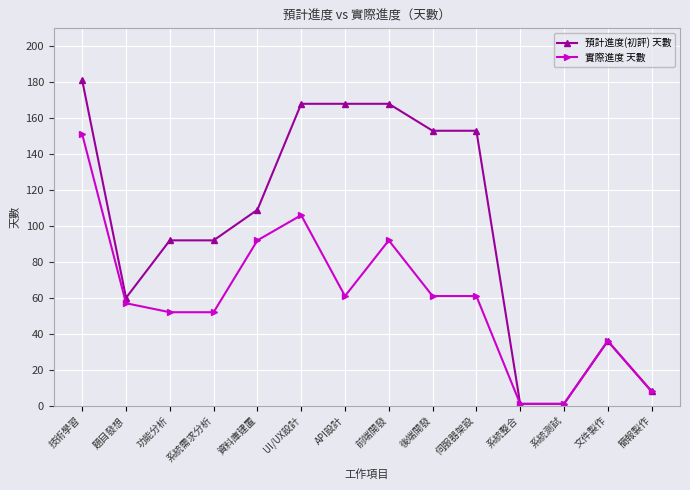

What is the maximum value for 實際進度 天數?

151